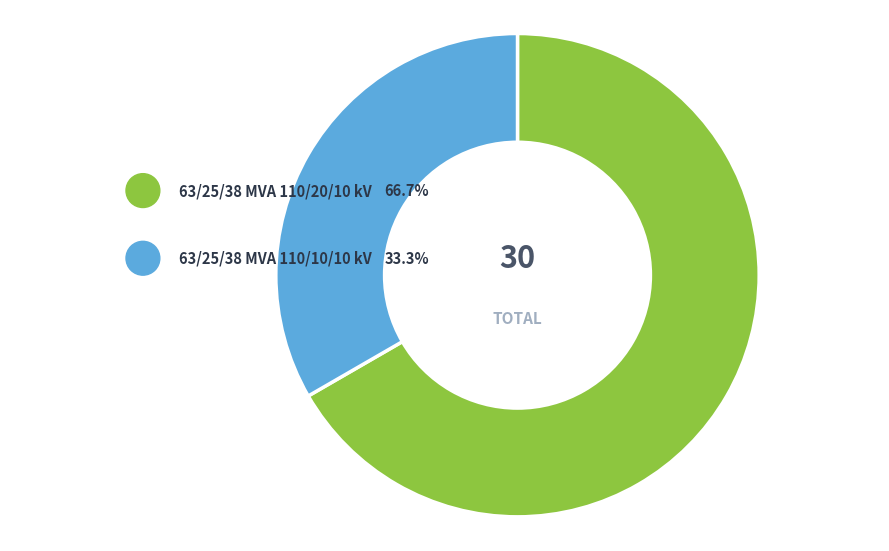

To the nearest percent, what is the combined percentage of 63/25/38 MVA 110/20/10 kV and 63/25/38 MVA 110/10/10 kV?

100%